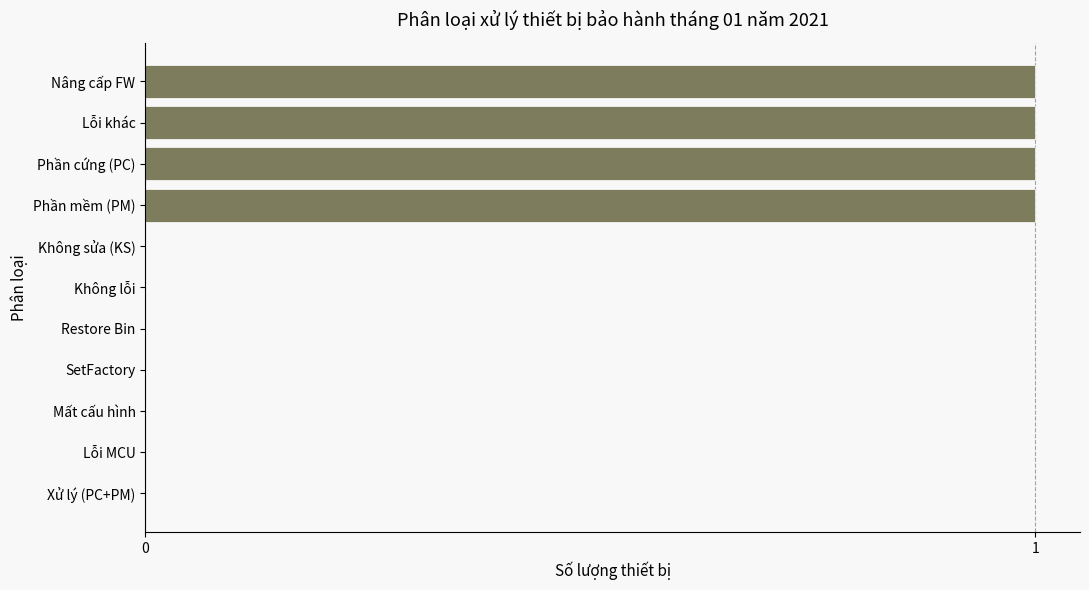

True or false: the data shows 0 at Không lỗi.

True